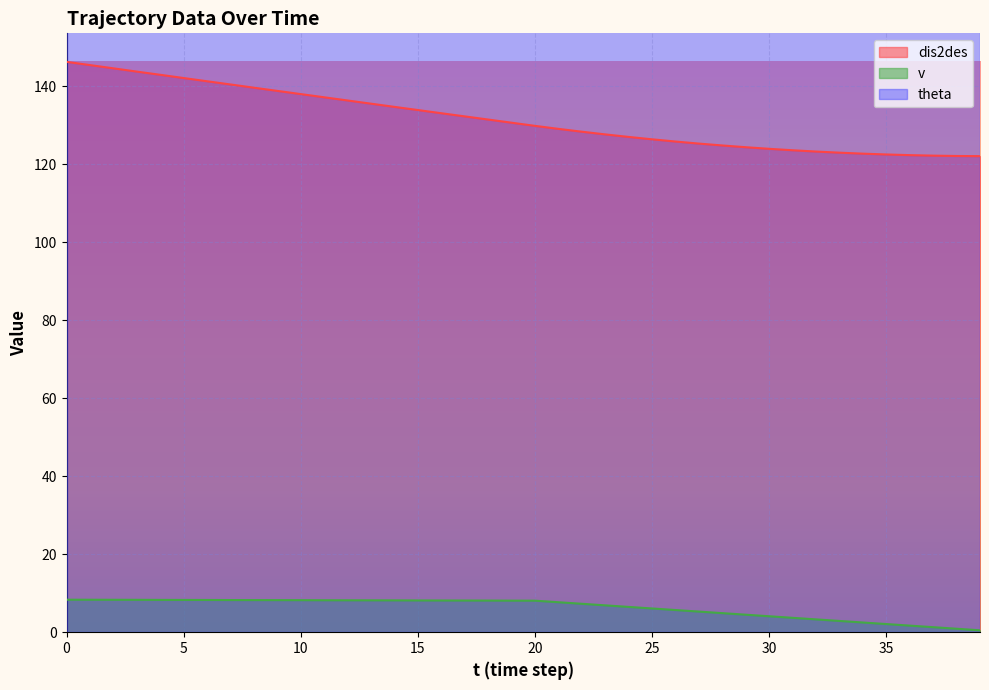

The value of v at 9 is 13.3. True or false?

False